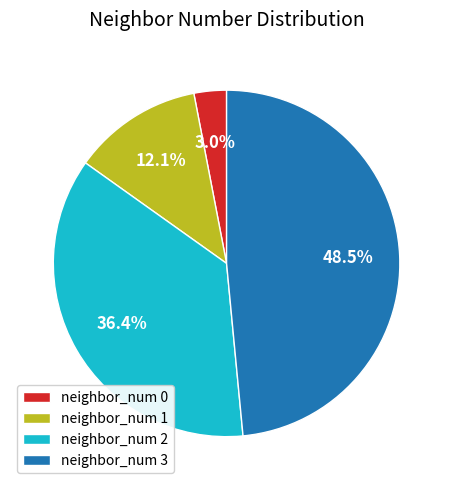

What is the total percentage of neighbor_num 2 and neighbor_num 1?

48.5%